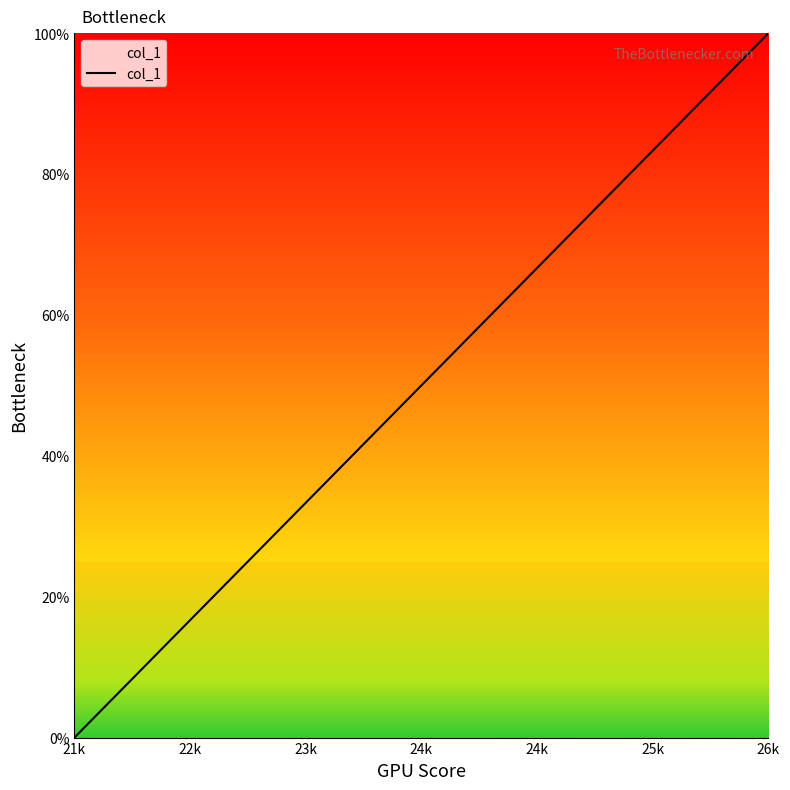

What is the difference between the maximum and second lowest values?

93.8